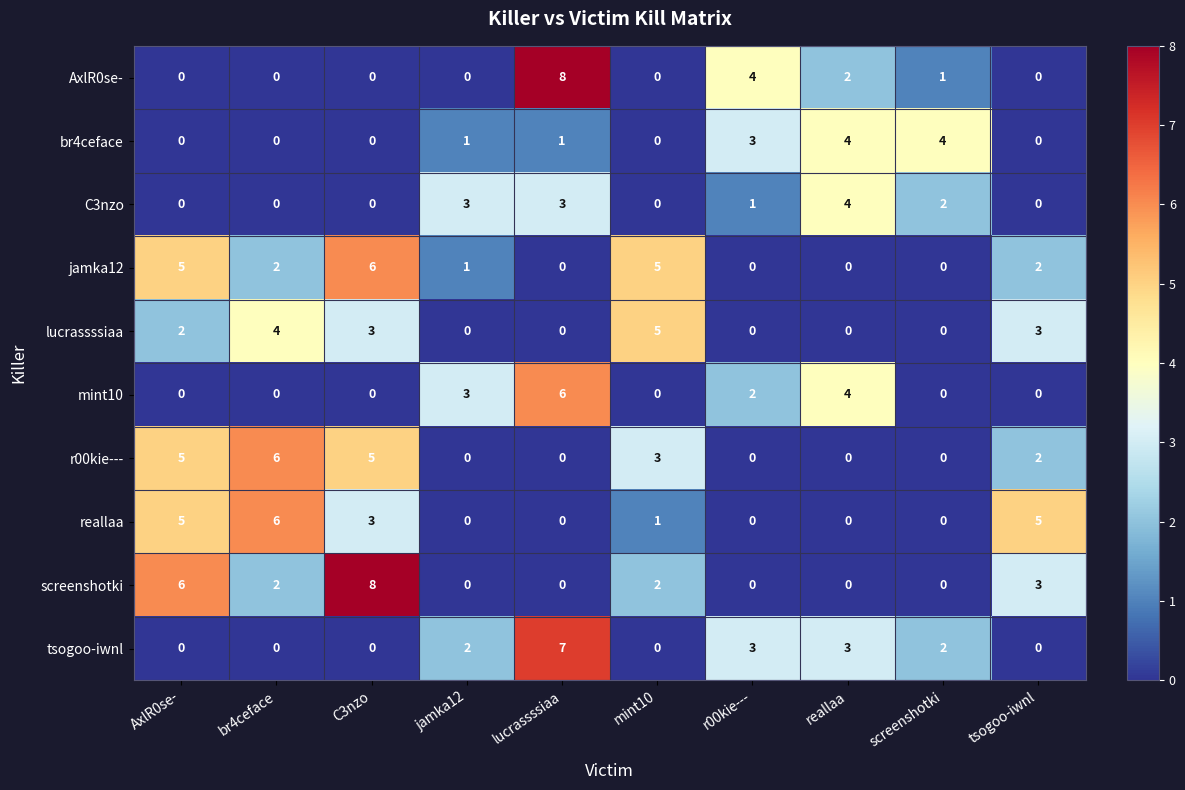

What is the total value across all series at screenshotki?

9